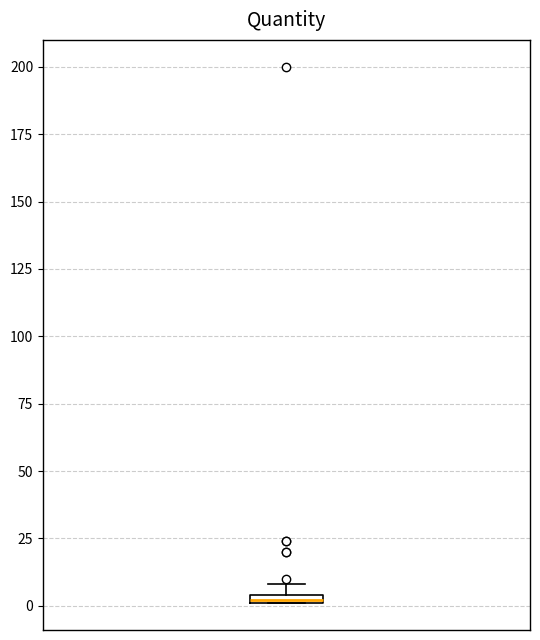

Where is the lower edge of the box on the y-axis? The values are not printed on the chart, so give them approximately, as read against the axis.

0